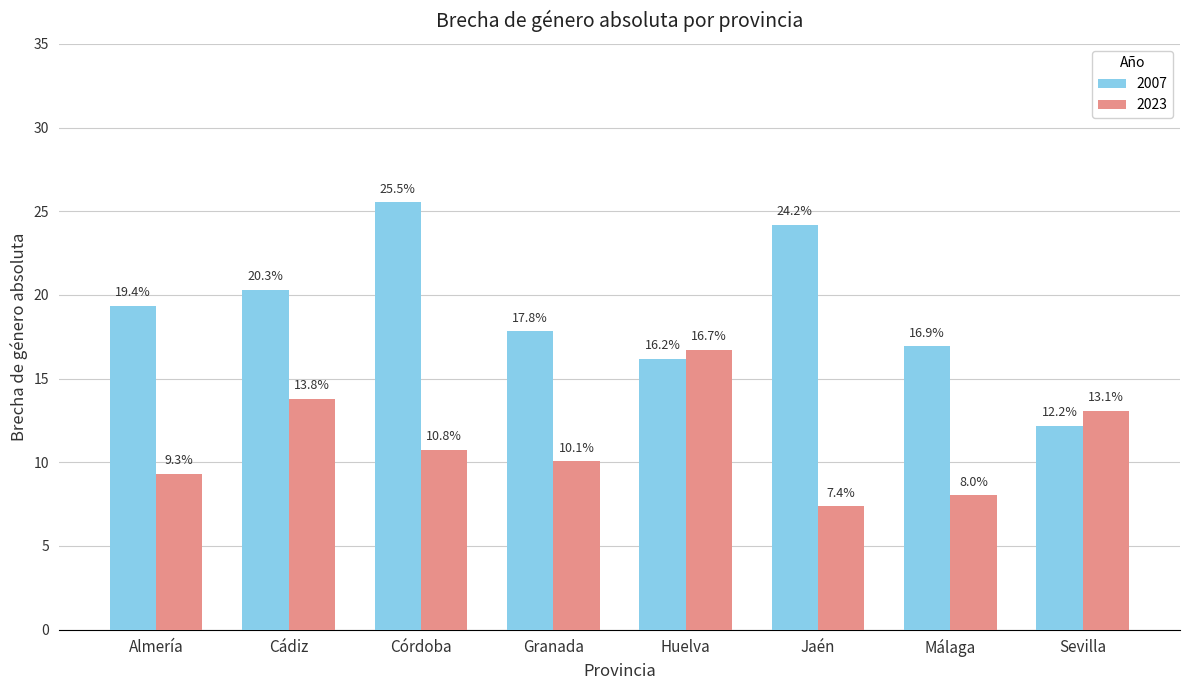

At Córdoba, list the series in order from smallest to largest.

2023, 2007